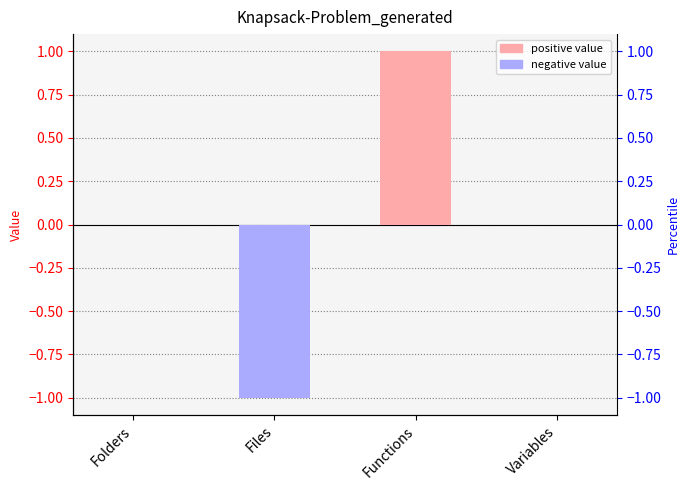

List the labels in order of value, smallest first.

Files, Folders, Variables, Functions